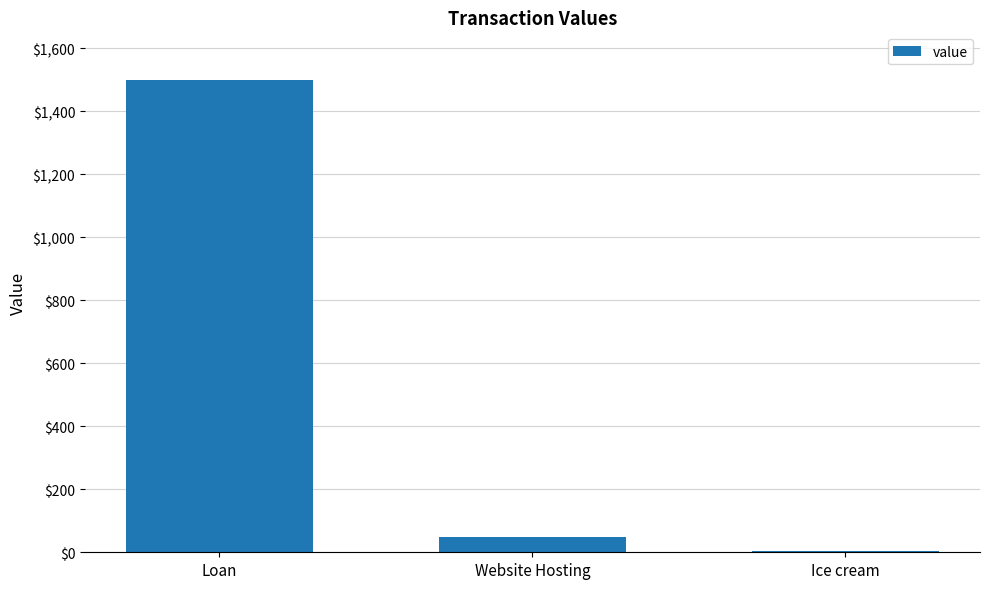

What is the sum of the values at Website Hosting and Loan?

1550